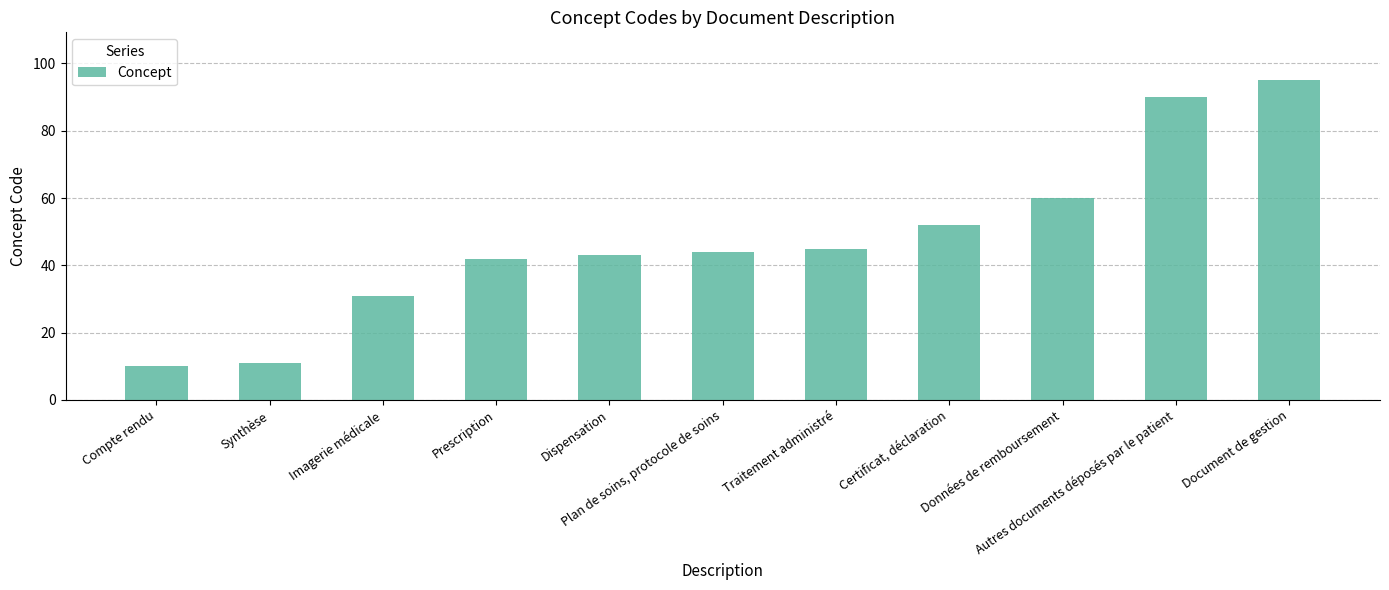

Reading left to right, extract all data points from this chart.

10	11	31	42	43	44	45	52	60	90	95